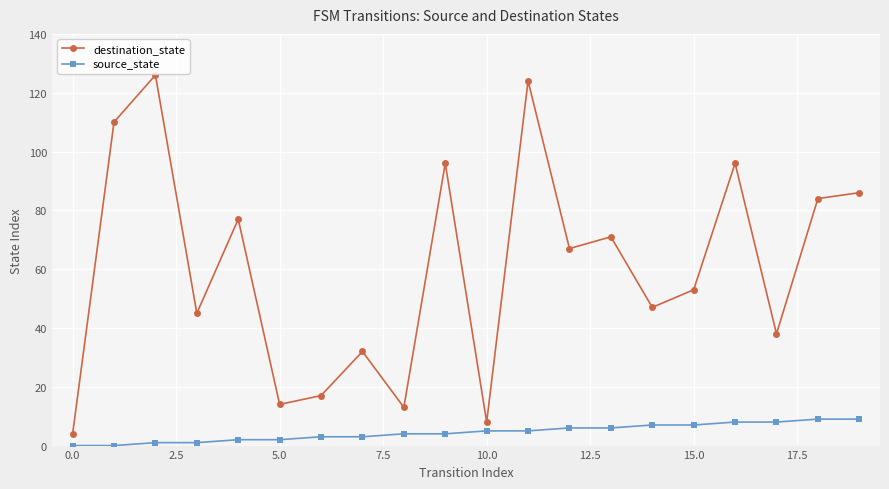

In destination_state, how many points are lower than both neighbors (excluding endpoints)?

7